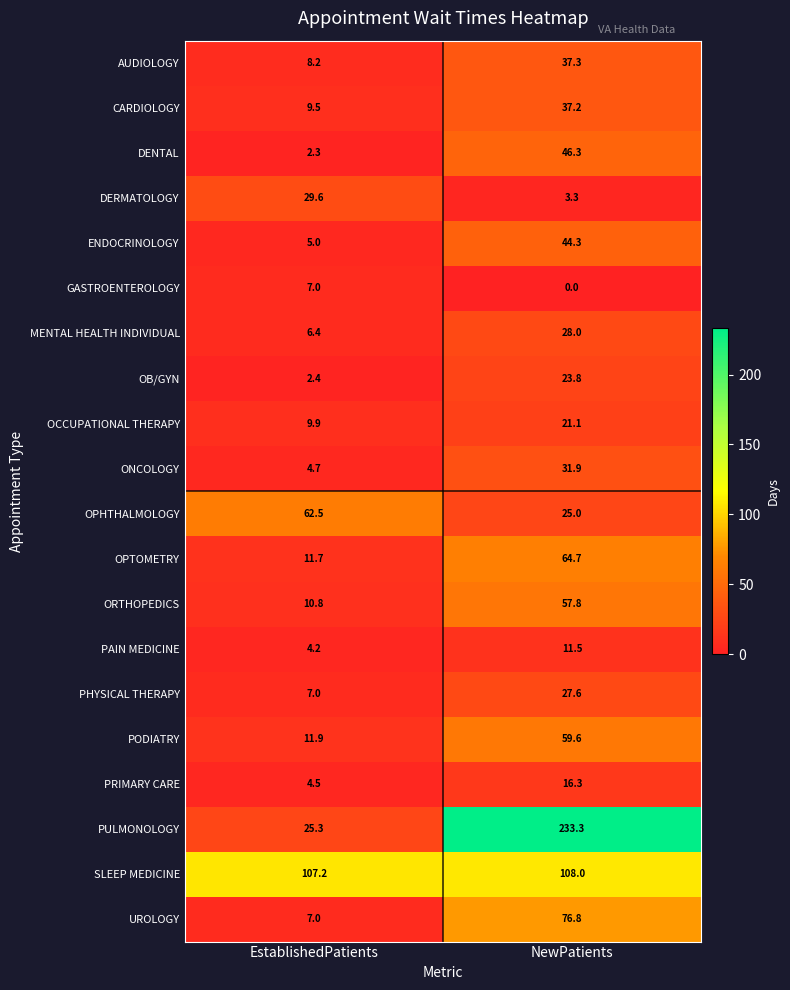

List the series in order of their peak value, lowest first.

GASTROENTEROLOGY, PAIN MEDICINE, PRIMARY CARE, OCCUPATIONAL THERAPY, OB/GYN, PHYSICAL THERAPY, MENTAL HEALTH INDIVIDUAL, DERMATOLOGY, ONCOLOGY, CARDIOLOGY, AUDIOLOGY, ENDOCRINOLOGY, DENTAL, ORTHOPEDICS, PODIATRY, OPHTHALMOLOGY, OPTOMETRY, UROLOGY, SLEEP MEDICINE, PULMONOLOGY